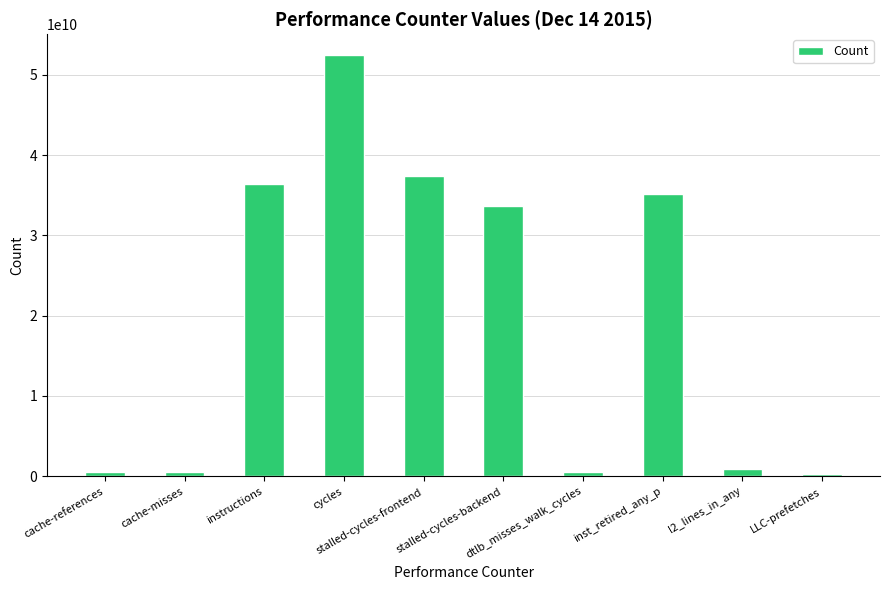

What is the label of the 1st bar from the left?

cache-references